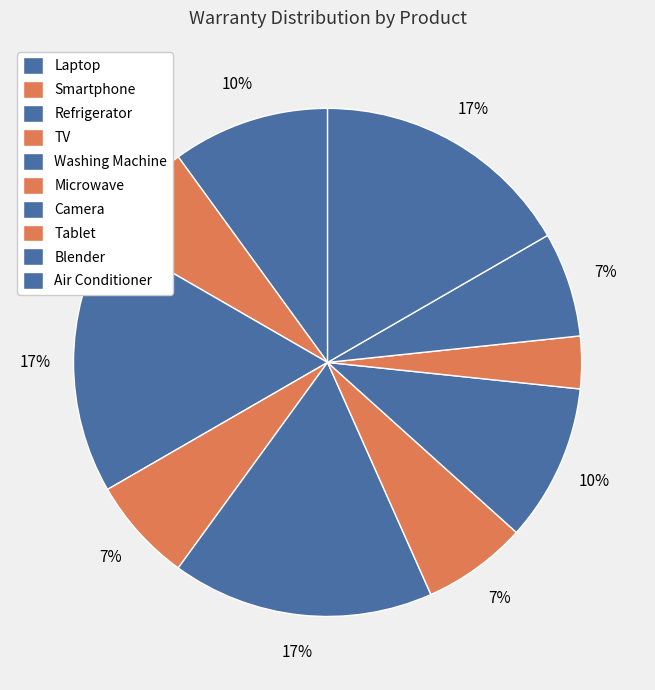

What is the smallest slice in the pie chart?

Tablet